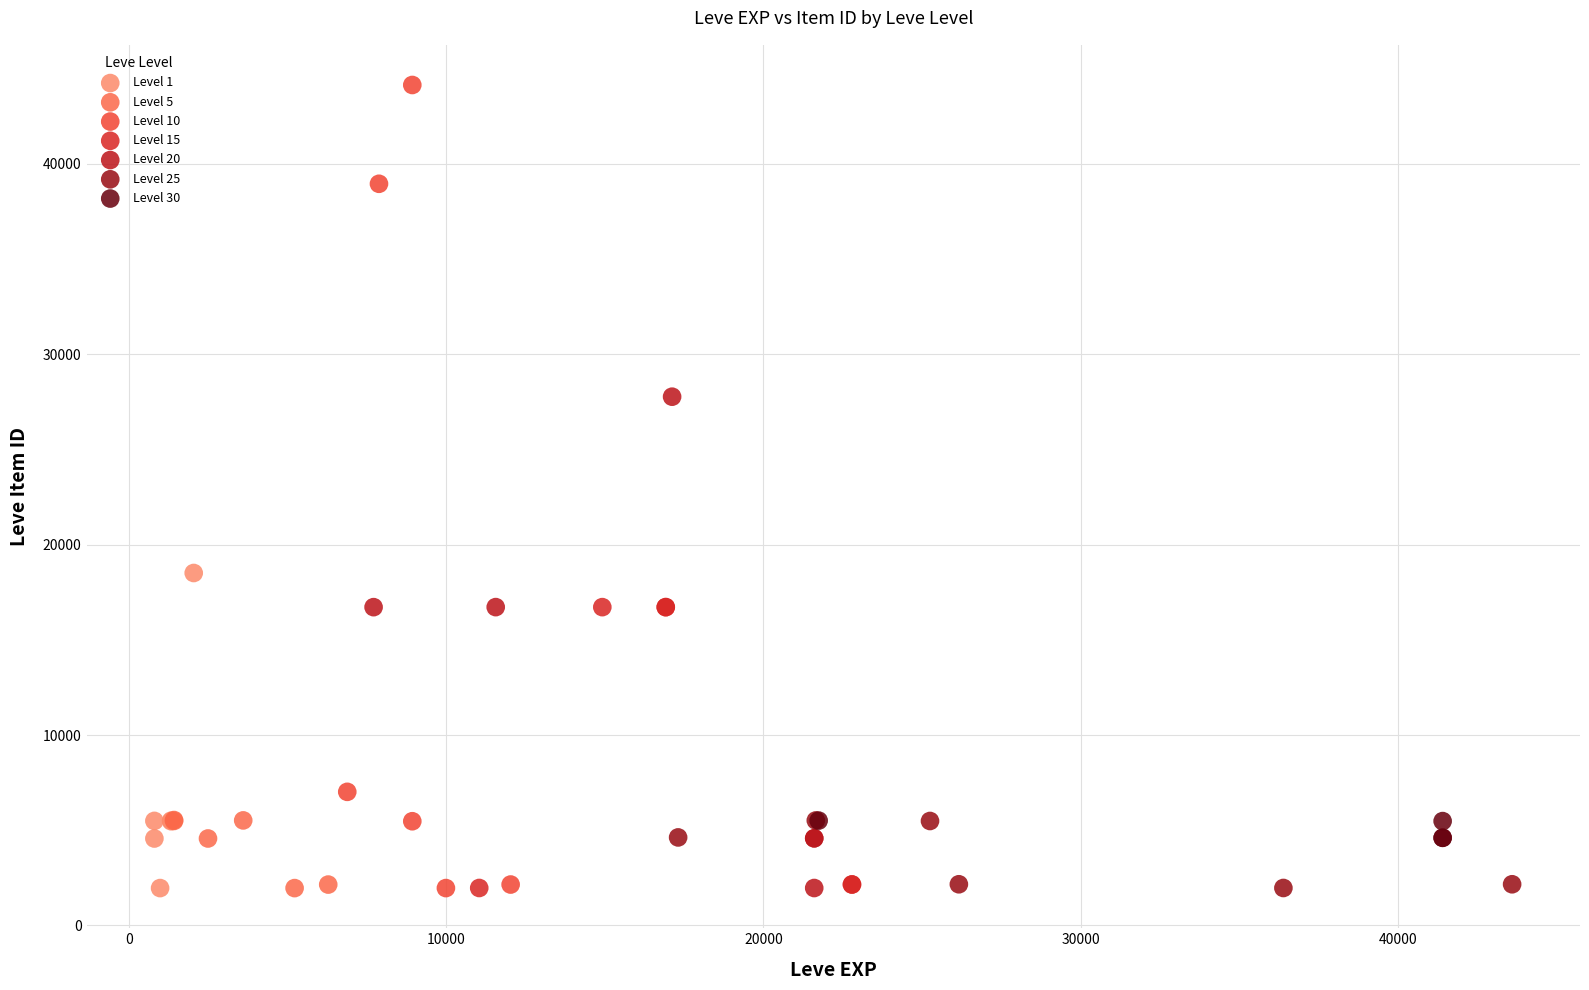

Which series contains the highest Y value?

Level 10